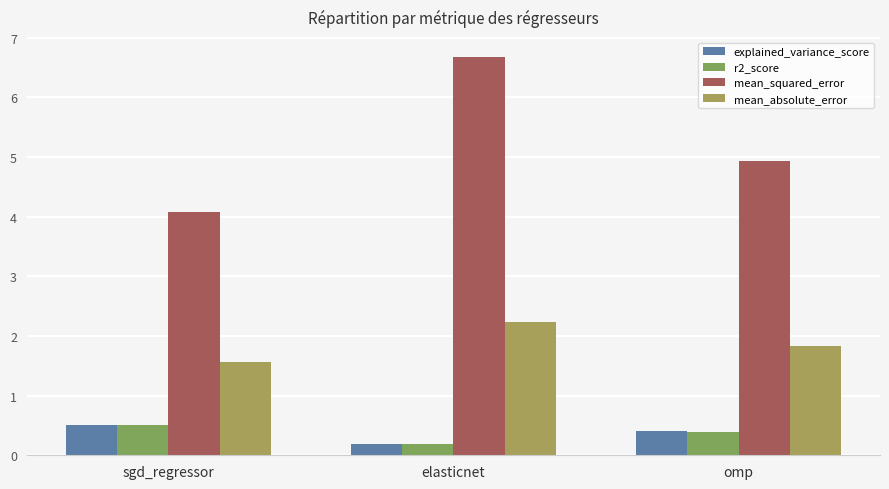

Which series has the largest range (max minus min)?

mean_squared_error